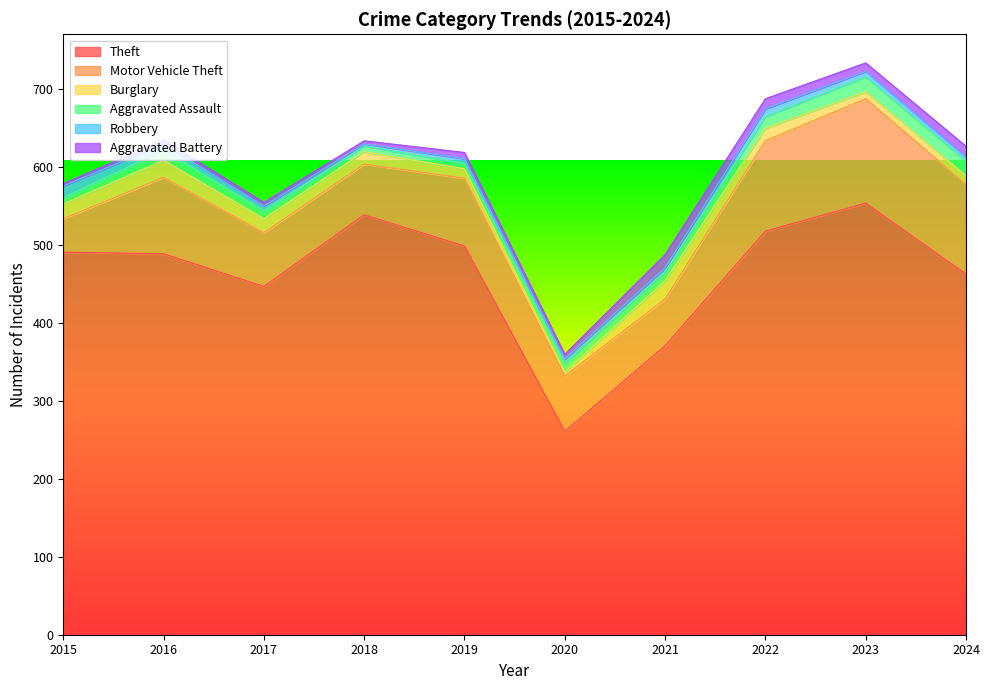

At which label is Robbery closest to 9?

2016